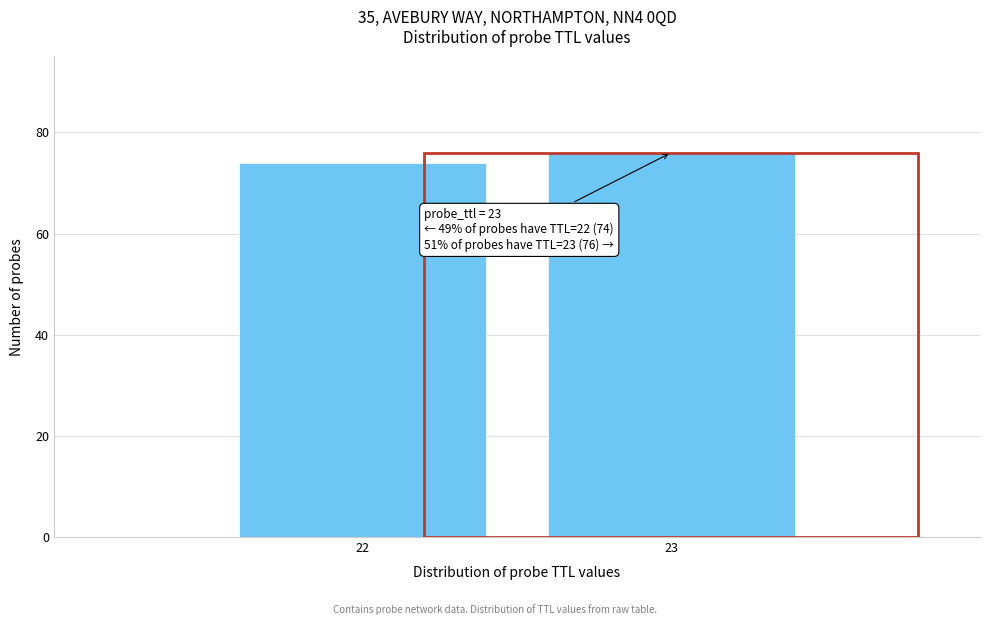

Reading left to right, extract all data points from this chart.

22=74	23=76